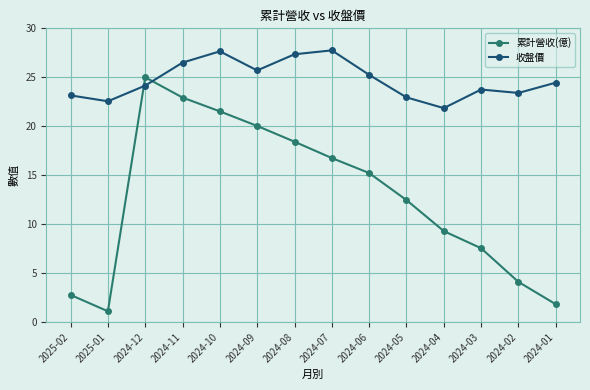

Rank the series by their average value, from lowest to highest.

累計營收(億), 收盤價